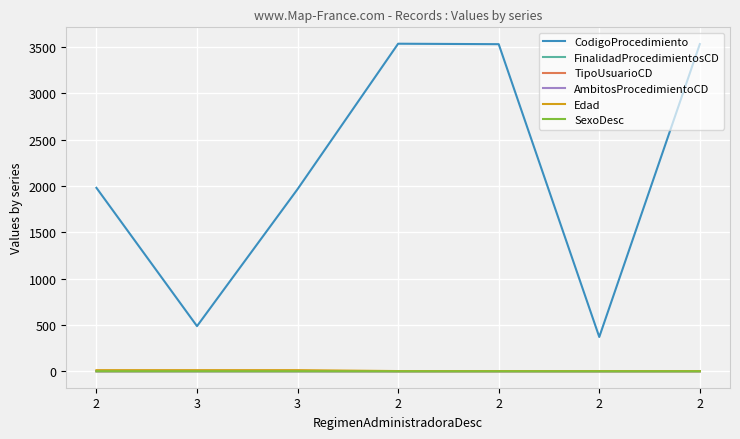

List the series in order of their peak value, lowest first.

AmbitosProcedimientoCD, SexoDesc, TipoUsuarioCD, FinalidadProcedimientosCD, Edad, CodigoProcedimiento